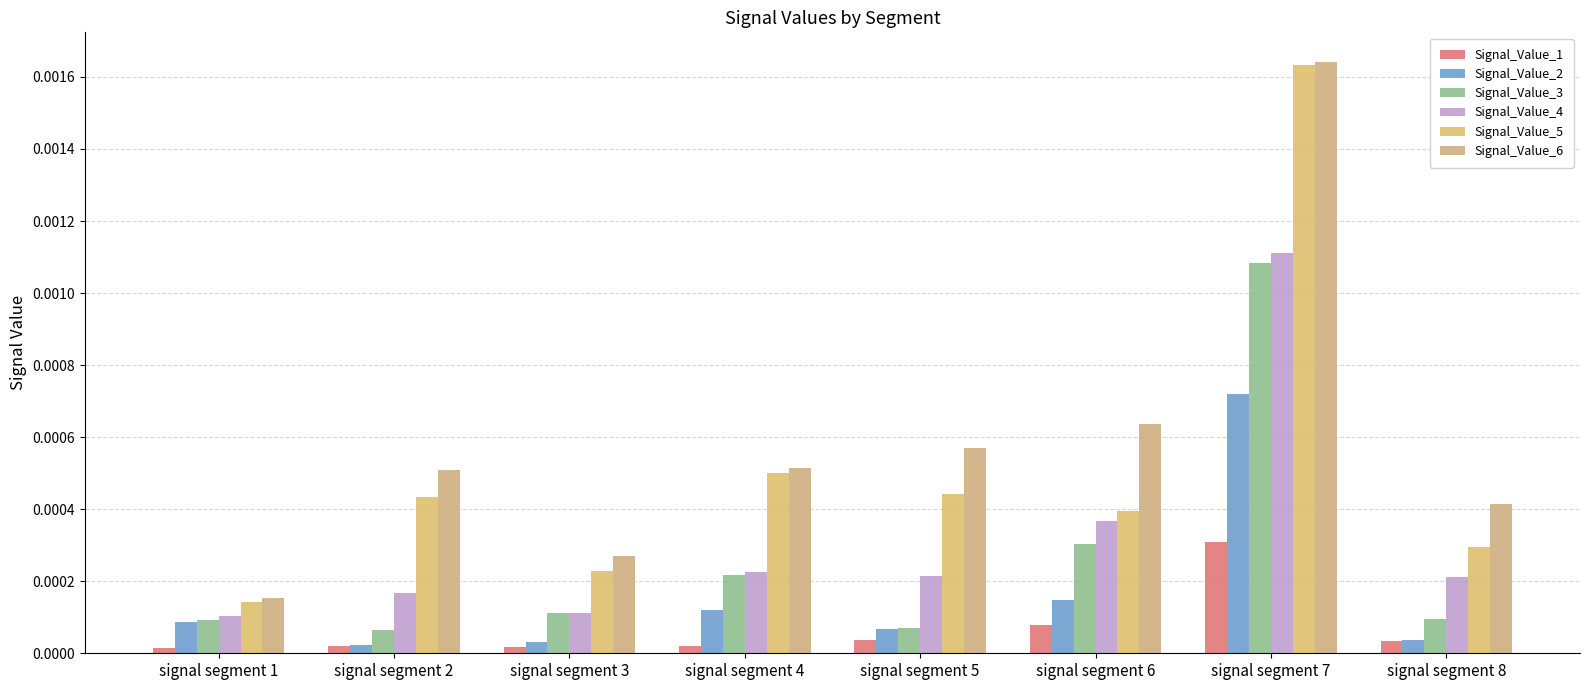

Which label corresponds to the smallest value in the chart?

signal segment 1